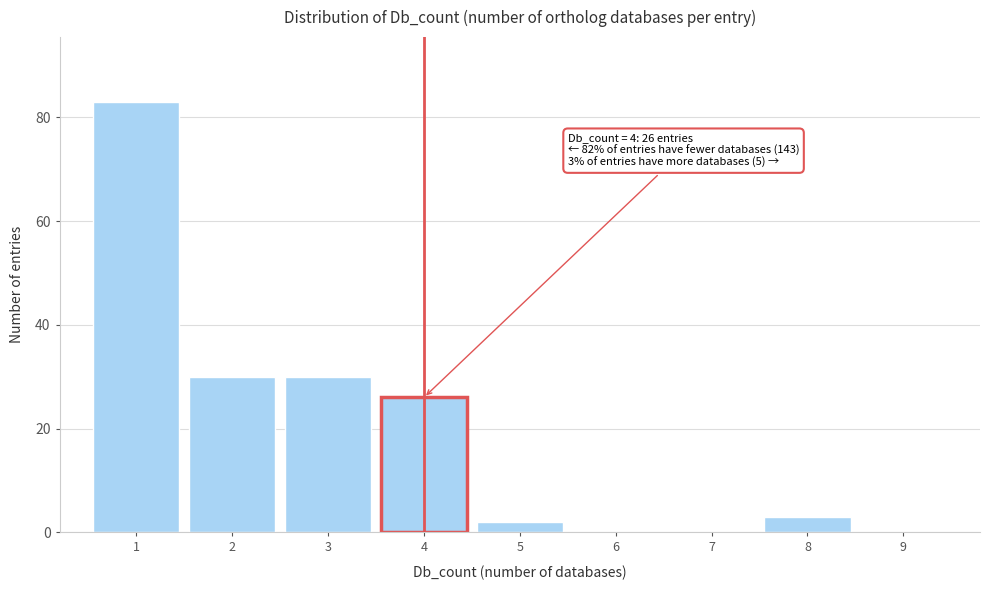

Reading right to left, transcribe all the data shown in this chart.

9=0	8=3	7=0	6=0	5=2	4=26	3=30	2=30	1=83